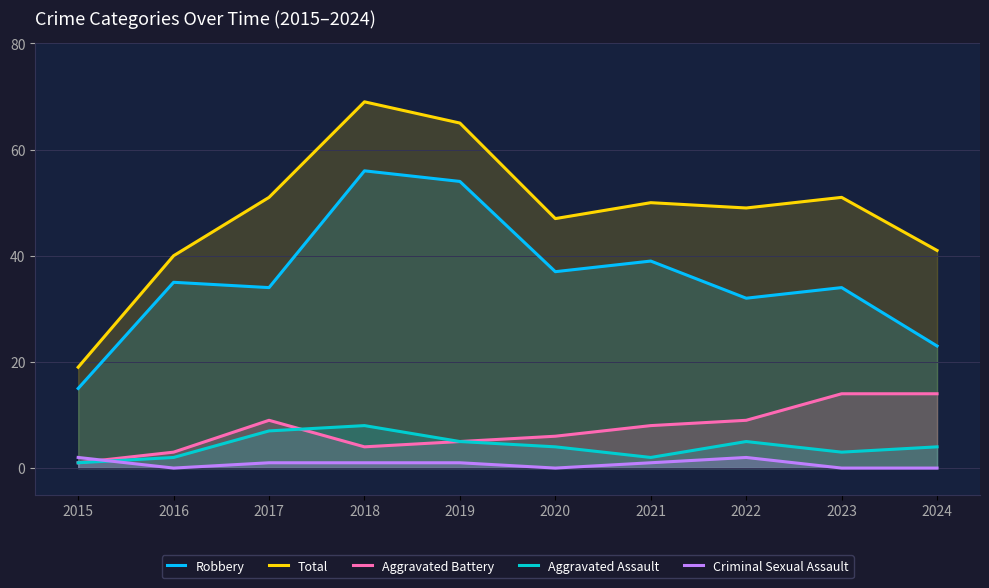

What is the approximate value of Robbery at 2020, to the nearest 5?

35